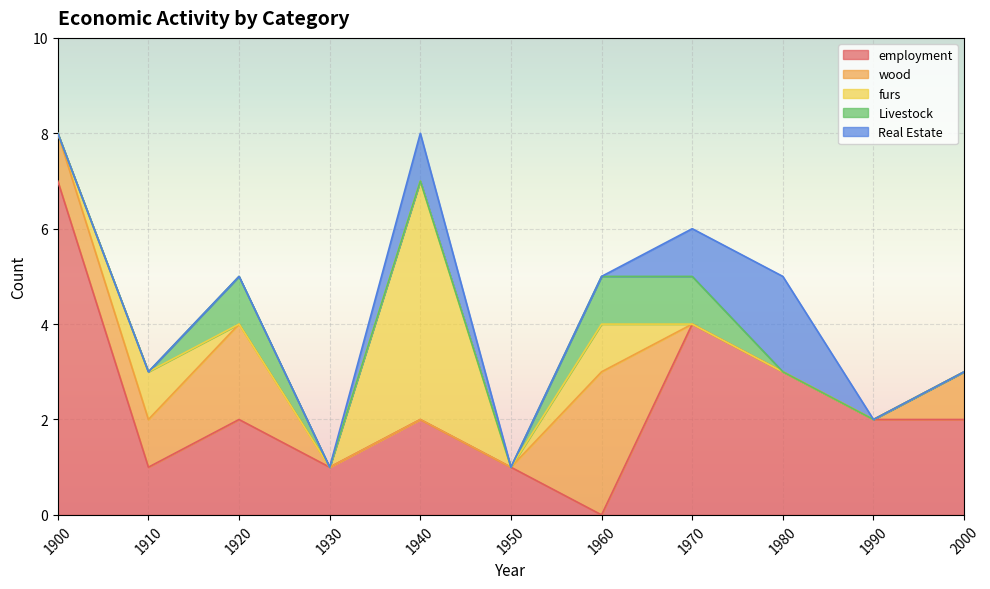

How many interior local valleys does the furs series have?

1